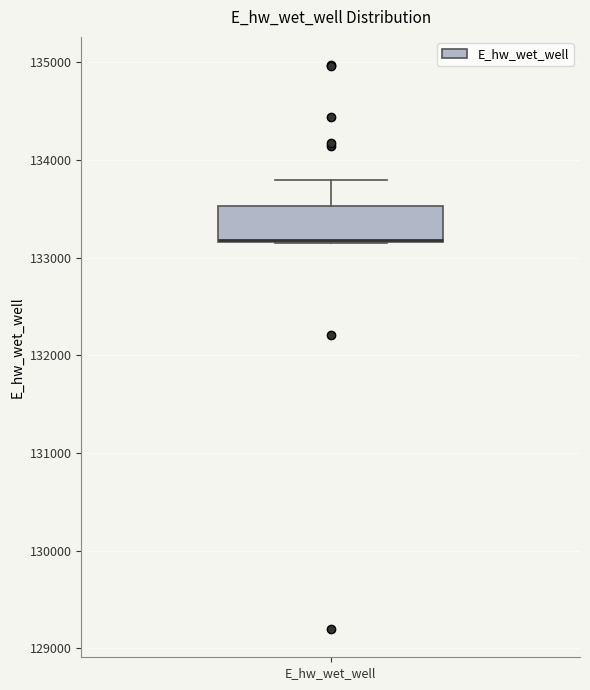

Where is the lower edge of the box for E_hw_wet_well on the y-axis? The values are not printed on the chart, so give them approximately, as read against the axis.

133200